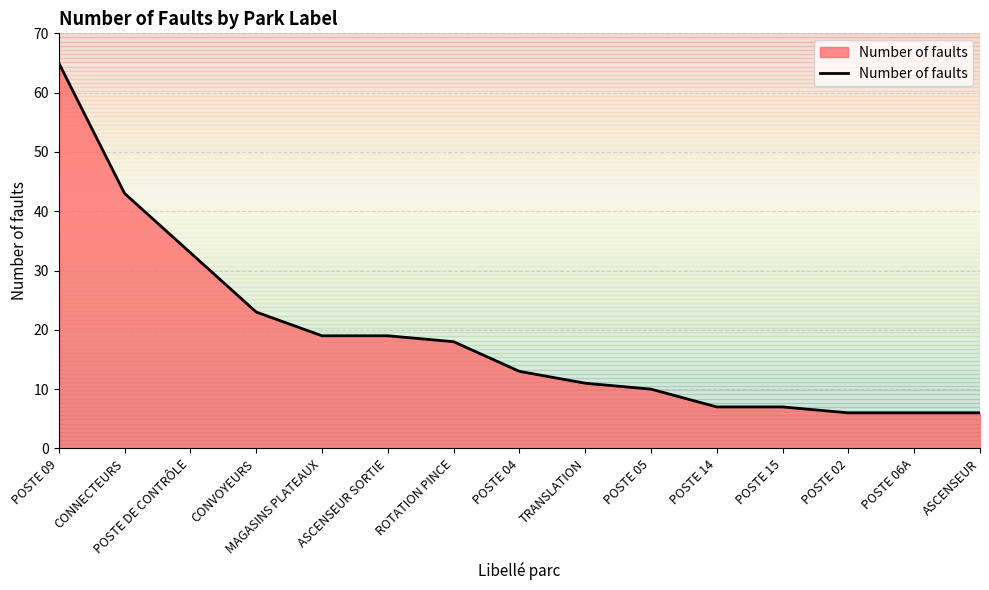

What is the difference between the values at POSTE 05 and POSTE 06A?

4